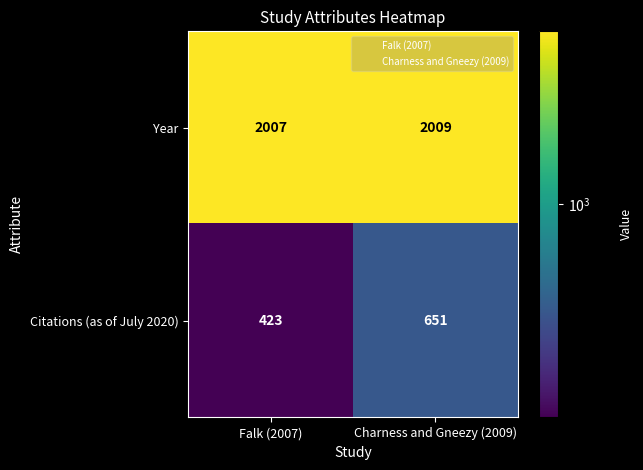

The value of Citations (as of July 2020) at Falk (2007) is 639. True or false?

False